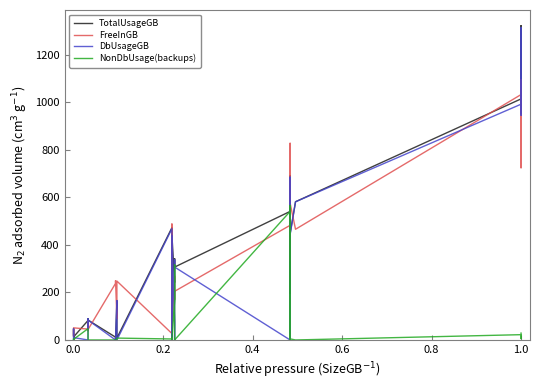

The value of TotalUsageGB at 17 is 137.3. True or false?

False